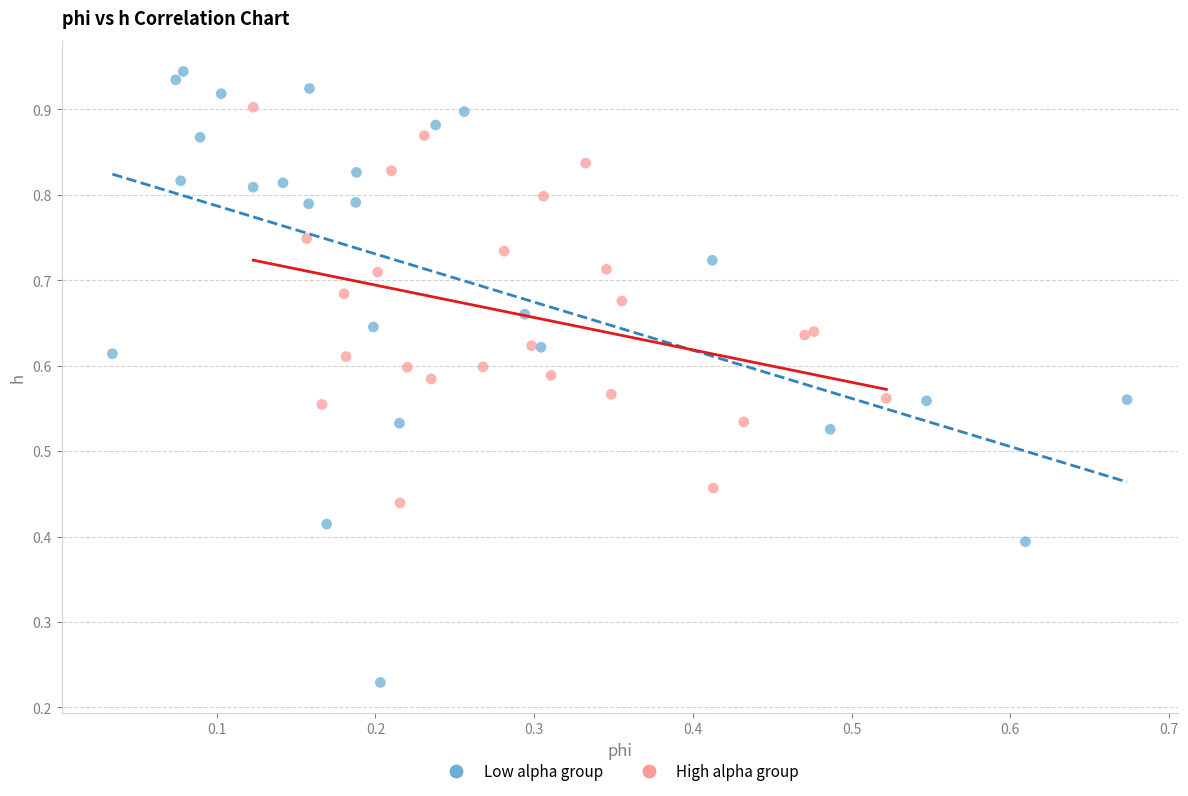

Which series has the widest spread of Y values?

Low alpha group